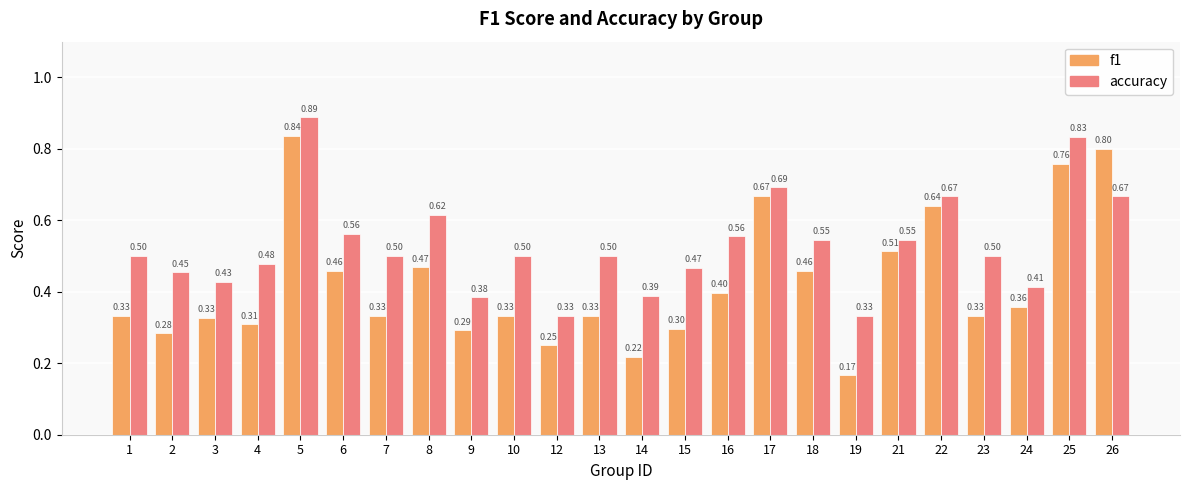

How many bars are there in total?

48